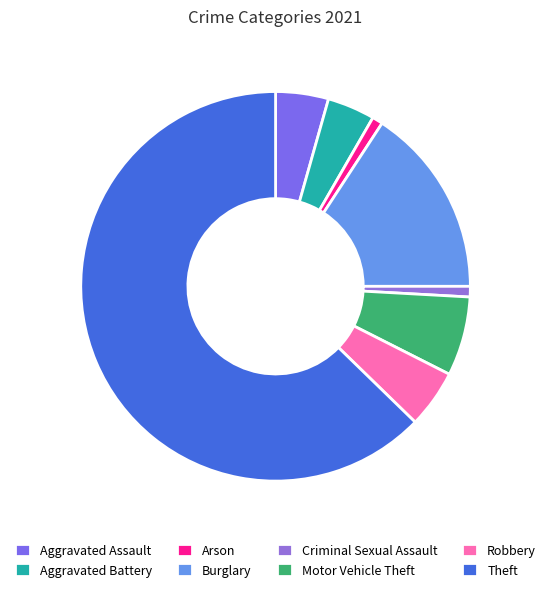

Does Criminal Sexual Assault represent more than half of the total?

No